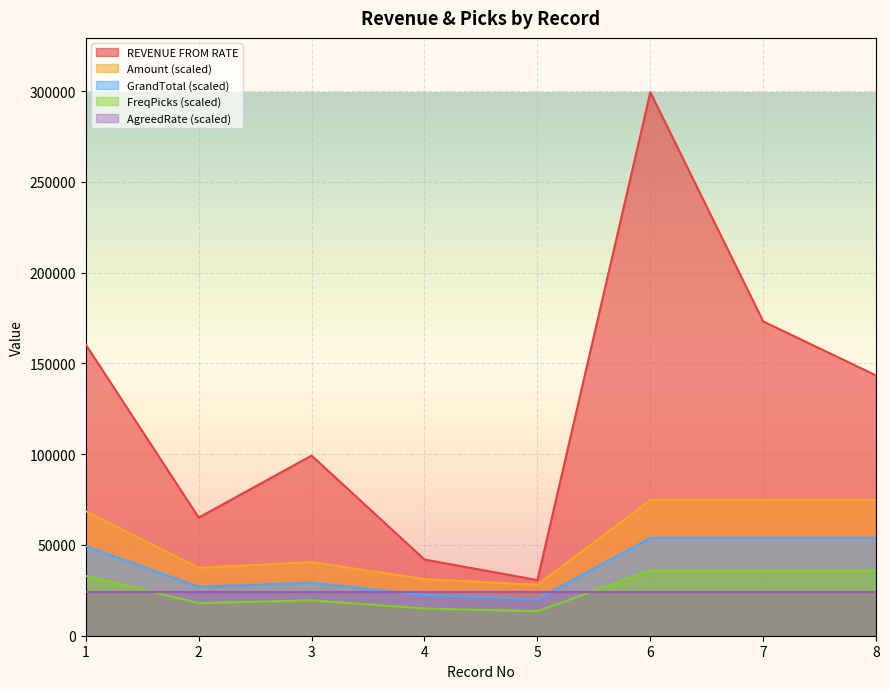

Which series has the largest range (max minus min)?

REVENUE FROM RATE